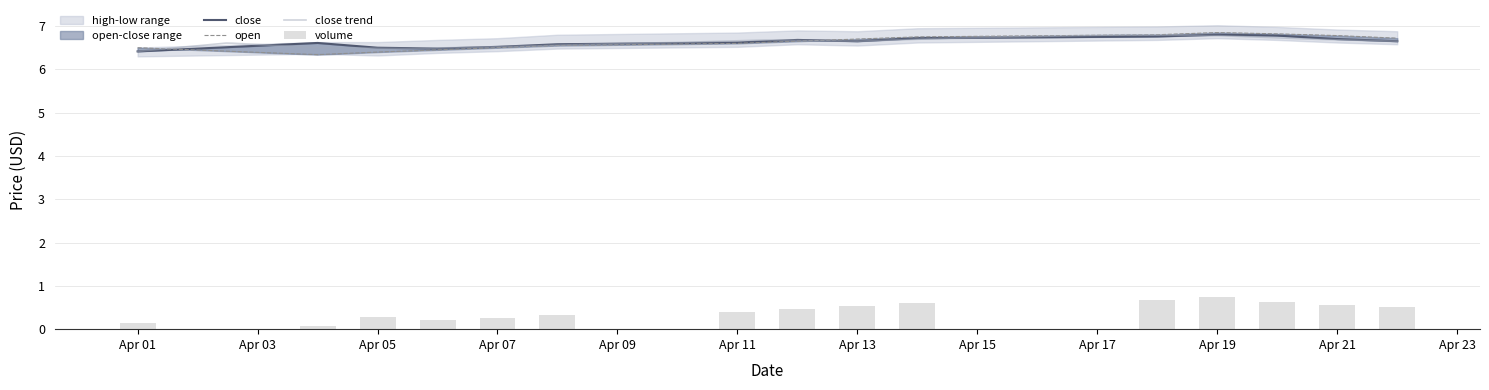

What is the value of the open bar at the 4th from the left?

6.5